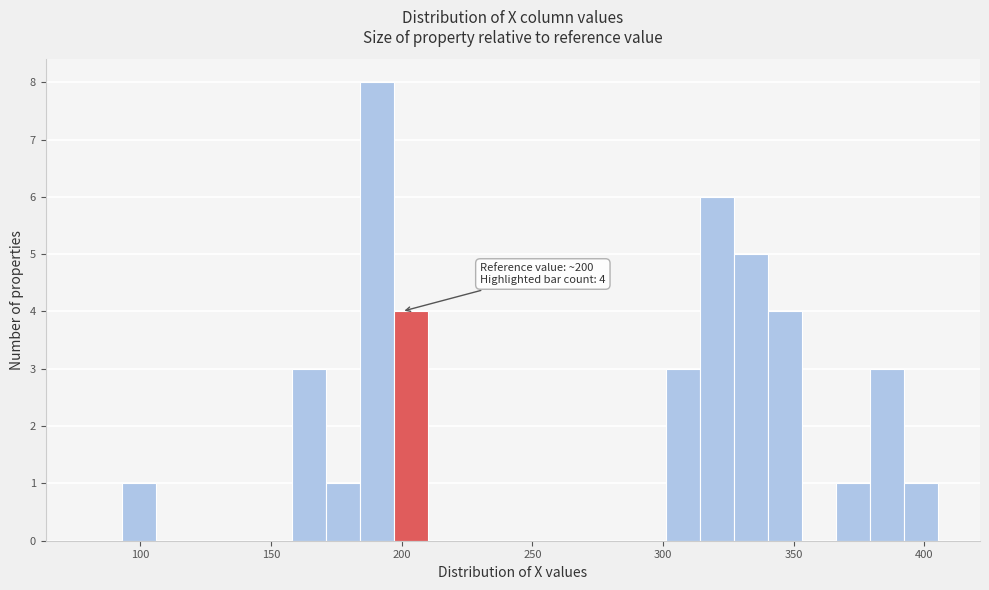

Read against the x-axis, roughly where is the centre of the tallest bar?

190